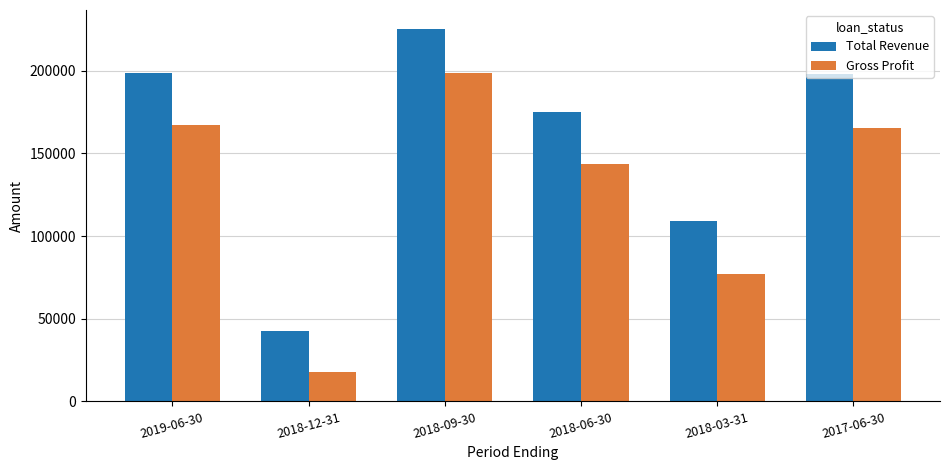

What is the label of the 6th bar from the left?

2017-06-30